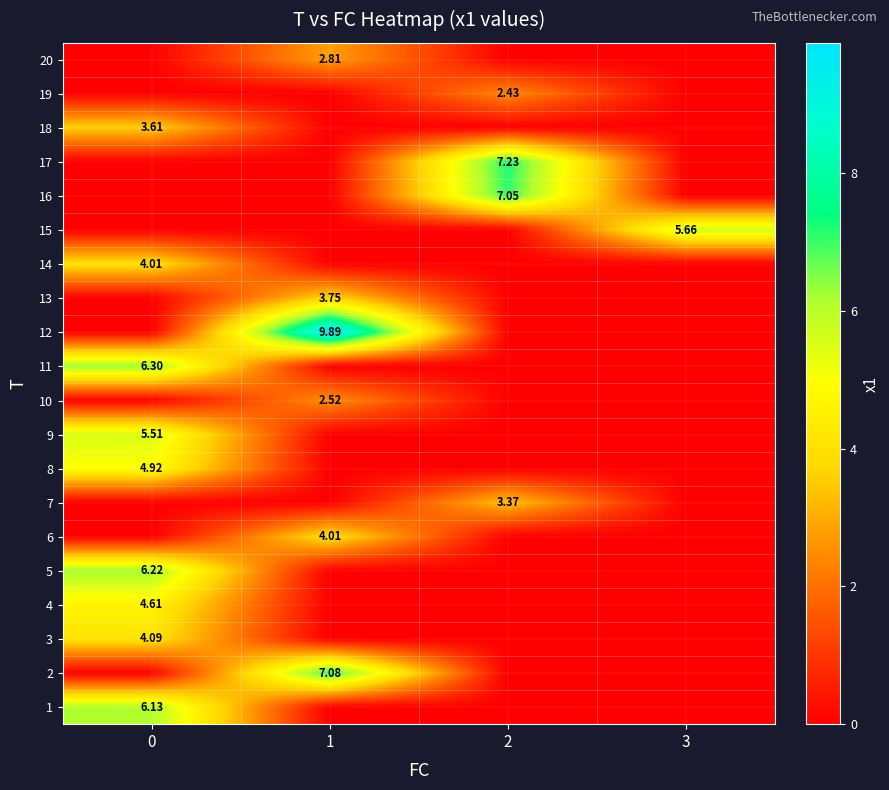

Reading left to right, list all the values displayed in this chart.

row_0: 6.1	0.0	0.0	0.0
row_1: 0.0	7.1	0.0	0.0
row_2: 4.1	0.0	0.0	0.0
row_3: 4.6	0.0	0.0	0.0
row_4: 6.2	0.0	0.0	0.0
row_5: 0.0	4.0	0.0	0.0
row_6: 0.0	0.0	3.4	0.0
row_7: 4.9	0.0	0.0	0.0
row_8: 5.5	0.0	0.0	0.0
row_9: 0.0	2.5	0.0	0.0
row_10: 6.3	0.0	0.0	0.0
row_11: 0.0	9.9	0.0	0.0
row_12: 0.0	3.8	0.0	0.0
row_13: 4.0	0.0	0.0	0.0
row_14: 0.0	0.0	0.0	5.7
row_15: 0.0	0.0	7.0	0.0
row_16: 0.0	0.0	7.2	0.0
row_17: 3.6	0.0	0.0	0.0
row_18: 0.0	0.0	2.4	0.0
row_19: 0.0	2.8	0.0	0.0